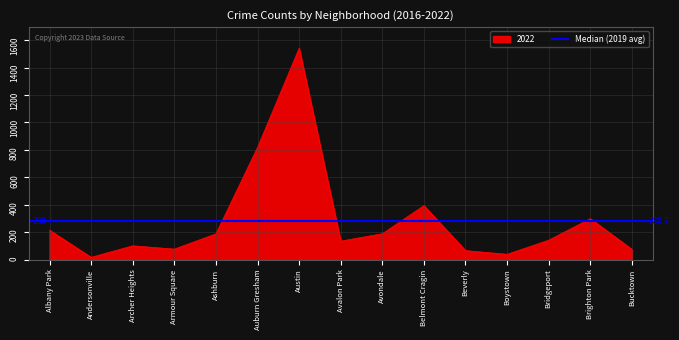

At which category does 2022 reach its first local valley?

Andersonville